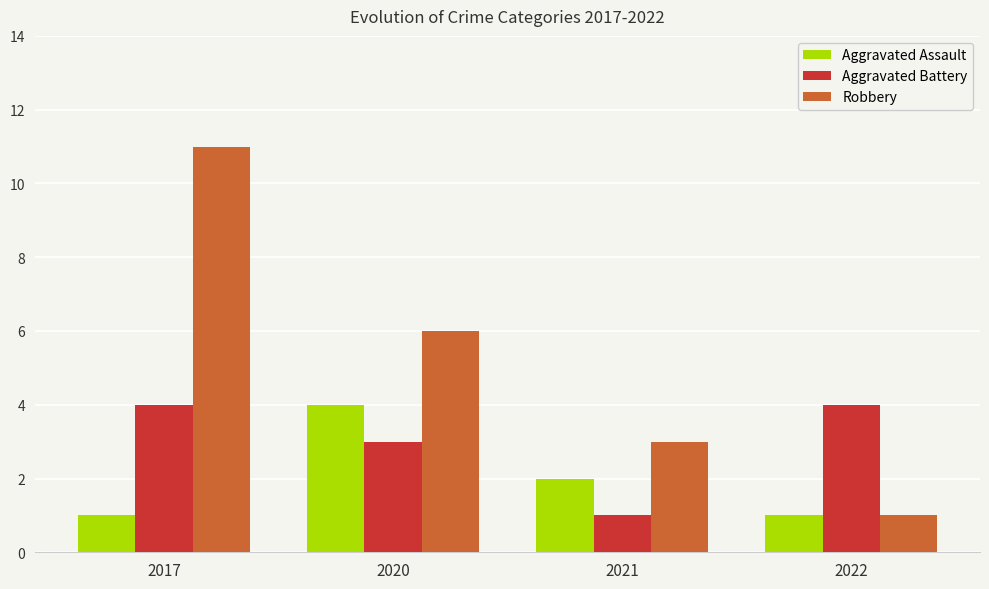

True or false: Aggravated Assault has a value of 1 at 2017.

True